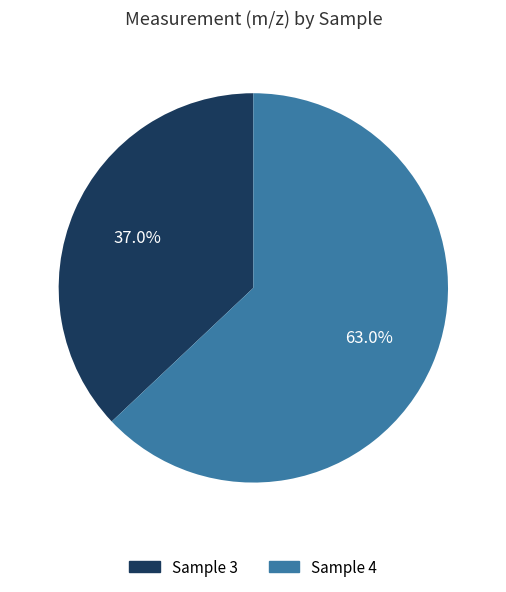

Does any single category account for the majority?

Yes